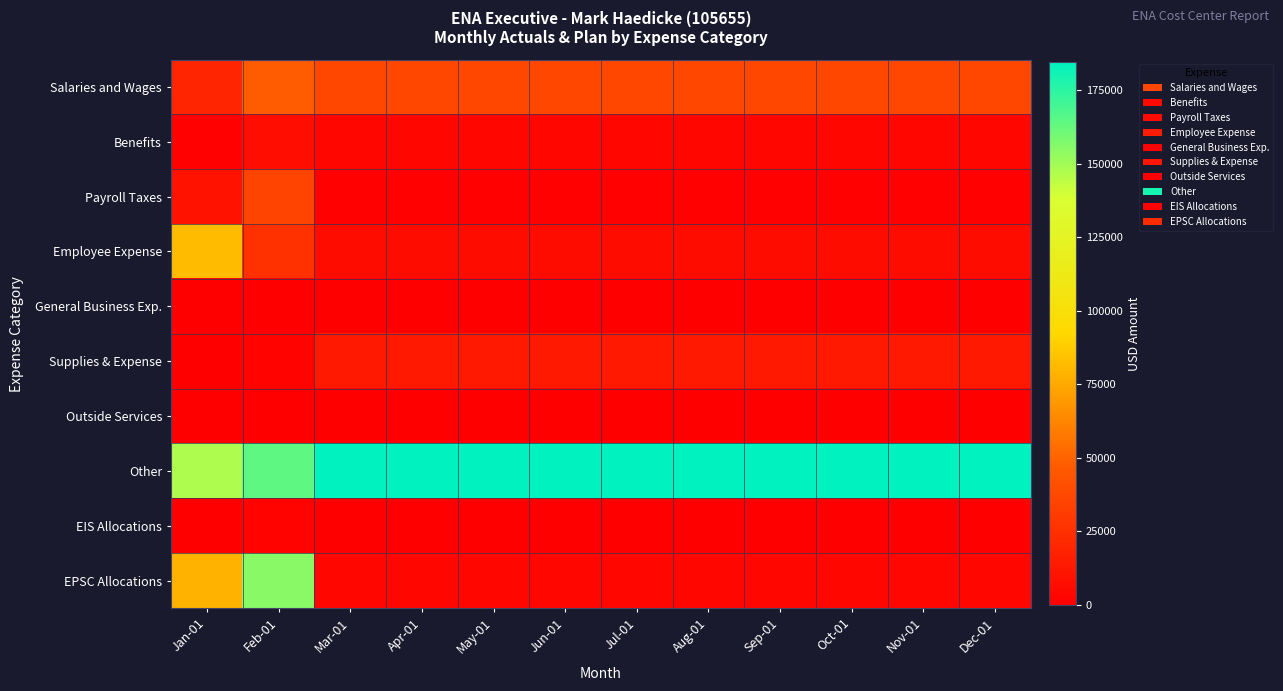

Reading left to right, list all the values displayed in this chart.

Salaries and Wages: Jan-01=19685.4	Feb-01=46947.4	Mar-01=36814.0	Apr-01=36814.0	May-01=36814.0	Jun-01=36814.0	Jul-01=36814.0	Aug-01=36814.0	Sep-01=36814.0	Oct-01=36814.0	Nov-01=36814.0	Dec-01=36814.0
Benefits: Jan-01=1714.1	Feb-01=7196.5	Mar-01=4205.0	Apr-01=4205.0	May-01=4205.0	Jun-01=4205.0	Jul-01=4205.0	Aug-01=4205.0	Sep-01=4205.0	Oct-01=4205.0	Nov-01=4205.0	Dec-01=4205.0
Payroll Taxes: Jan-01=9311.7	Feb-01=34665.6	Mar-01=1625.0	Apr-01=1625.0	May-01=1625.0	Jun-01=1625.0	Jul-01=1625.0	Aug-01=1625.0	Sep-01=1625.0	Oct-01=1625.0	Nov-01=1625.0	Dec-01=1625.0
Employee Expense: Jan-01=81502.5	Feb-01=25781.2	Mar-01=6550.0	Apr-01=6550.0	May-01=6550.0	Jun-01=6550.0	Jul-01=6550.0	Aug-01=6550.0	Sep-01=6550.0	Oct-01=6550.0	Nov-01=6550.0	Dec-01=6550.0
General Business Exp.: Jan-01=412.5	Feb-01=495.7	Mar-01=0.0	Apr-01=0.0	May-01=0.0	Jun-01=0.0	Jul-01=0.0	Aug-01=0.0	Sep-01=0.0	Oct-01=0.0	Nov-01=0.0	Dec-01=0.0
Supplies & Expense: Jan-01=-68.9	Feb-01=1769.1	Mar-01=13519.0	Apr-01=13519.0	May-01=13519.0	Jun-01=13519.0	Jul-01=13519.0	Aug-01=13519.0	Sep-01=13519.0	Oct-01=13519.0	Nov-01=13519.0	Dec-01=13519.0
Outside Services: Jan-01=336.0	Feb-01=-48.2	Mar-01=0.0	Apr-01=0.0	May-01=0.0	Jun-01=0.0	Jul-01=0.0	Aug-01=0.0	Sep-01=0.0	Oct-01=0.0	Nov-01=0.0	Dec-01=0.0
Other: Jan-01=147379.4	Feb-01=164394.3	Mar-01=184513.0	Apr-01=184513.0	May-01=184513.0	Jun-01=184513.0	Jul-01=184513.0	Aug-01=184513.0	Sep-01=184513.0	Oct-01=184513.0	Nov-01=184513.0	Dec-01=184513.0
EIS Allocations: Jan-01=0.0	Feb-01=2010.2	Mar-01=275.0	Apr-01=275.0	May-01=275.0	Jun-01=275.0	Jul-01=275.0	Aug-01=275.0	Sep-01=275.0	Oct-01=275.0	Nov-01=275.0	Dec-01=275.0
EPSC Allocations: Jan-01=78647.5	Feb-01=155066.9	Mar-01=4202.0	Apr-01=4202.0	May-01=4202.0	Jun-01=4202.0	Jul-01=4202.0	Aug-01=4202.0	Sep-01=4202.0	Oct-01=4202.0	Nov-01=4202.0	Dec-01=4202.0